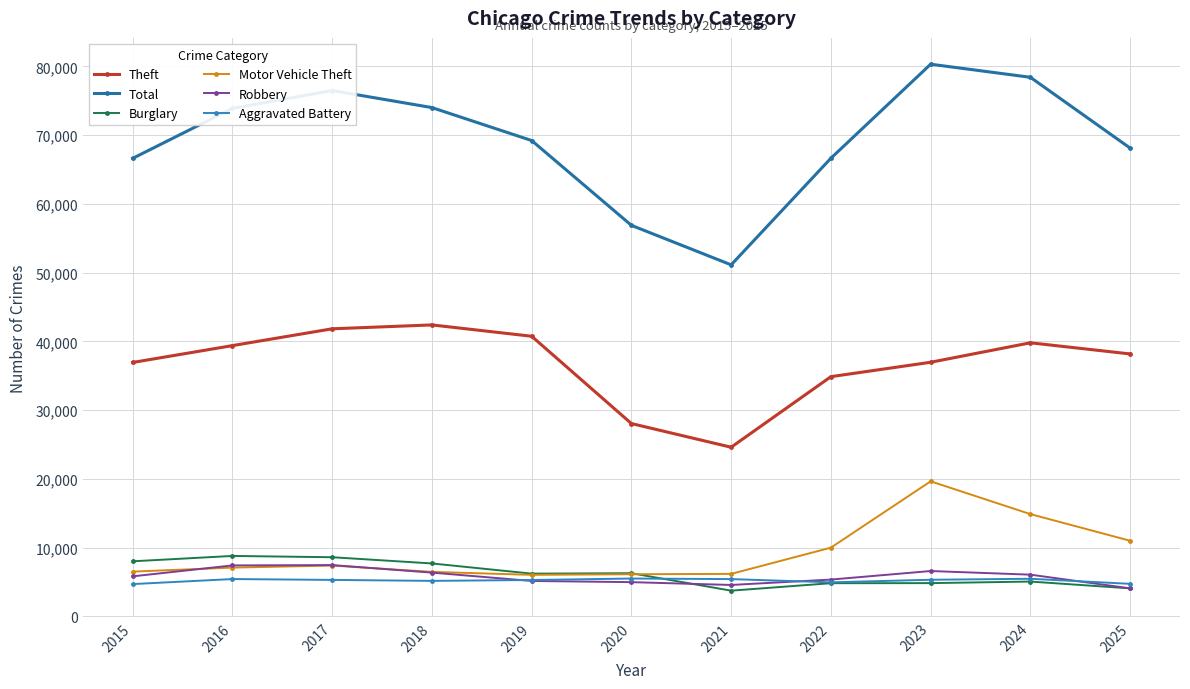

What is the average value of the Motor Vehicle Theft series?

9196